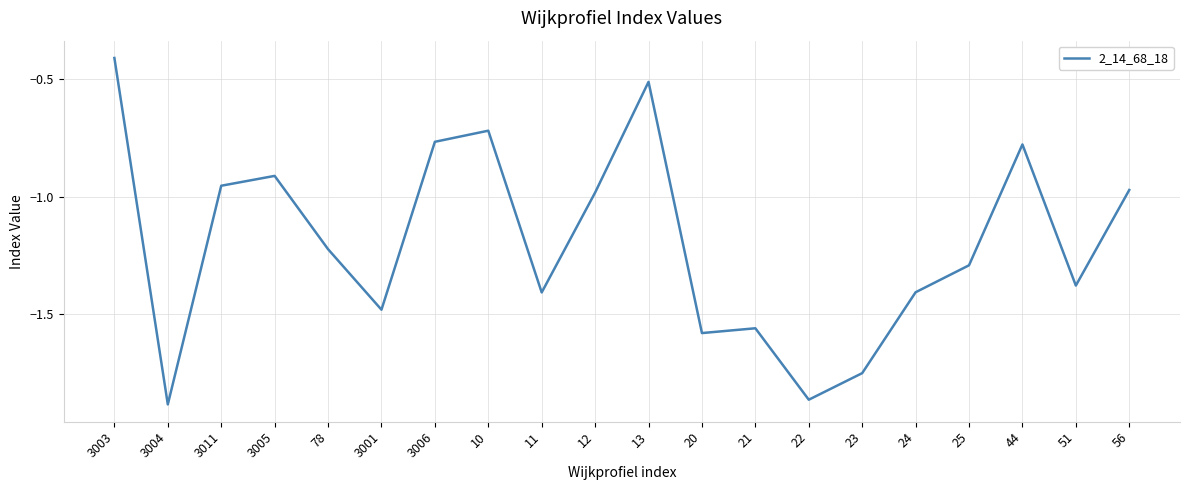

What is the difference between the values at 3005 and 3003?

0.5